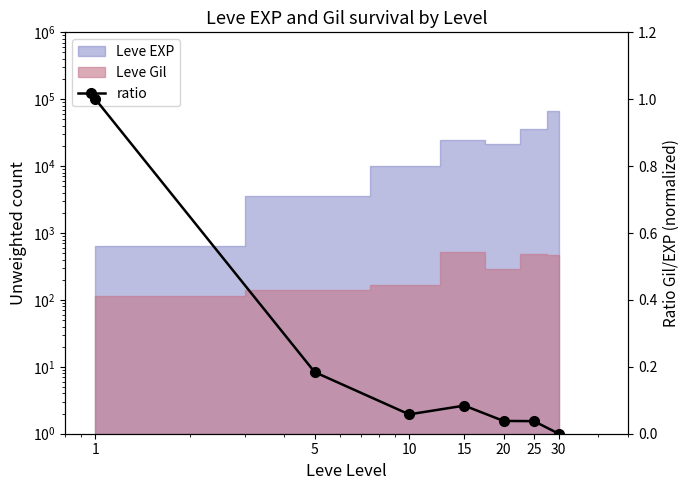

Where is the data nearest to the value 0?

30